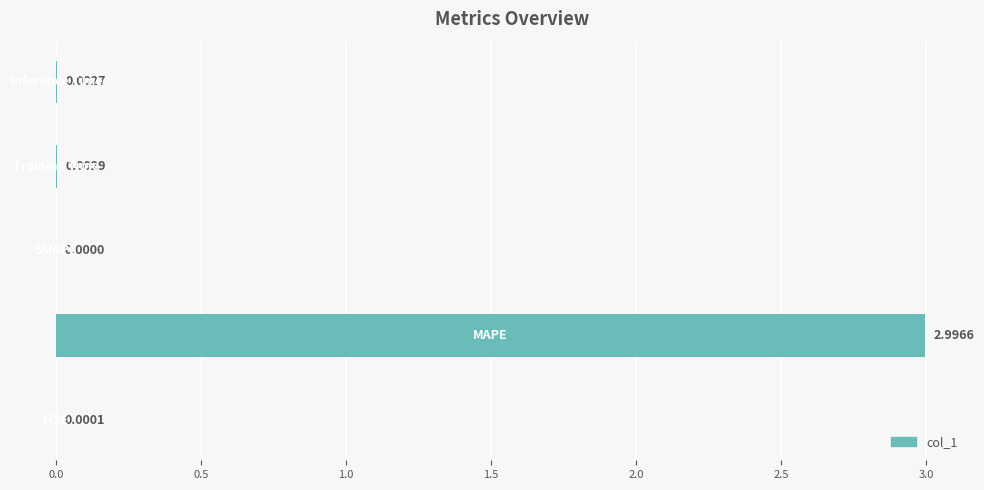

What is the average value?

0.6